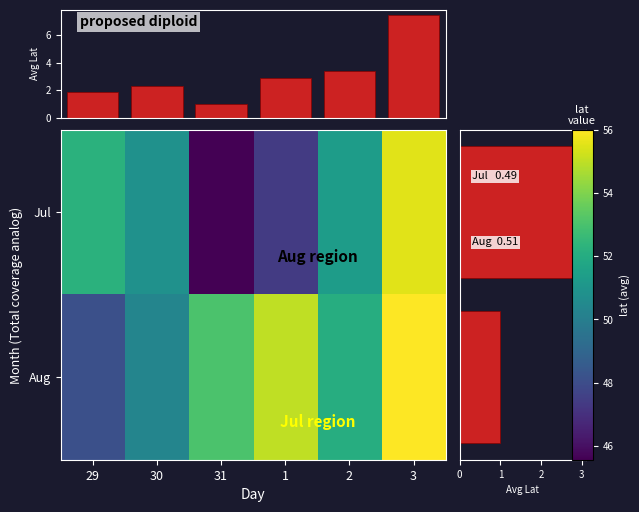

How many data points in 7 are less than 51?

3